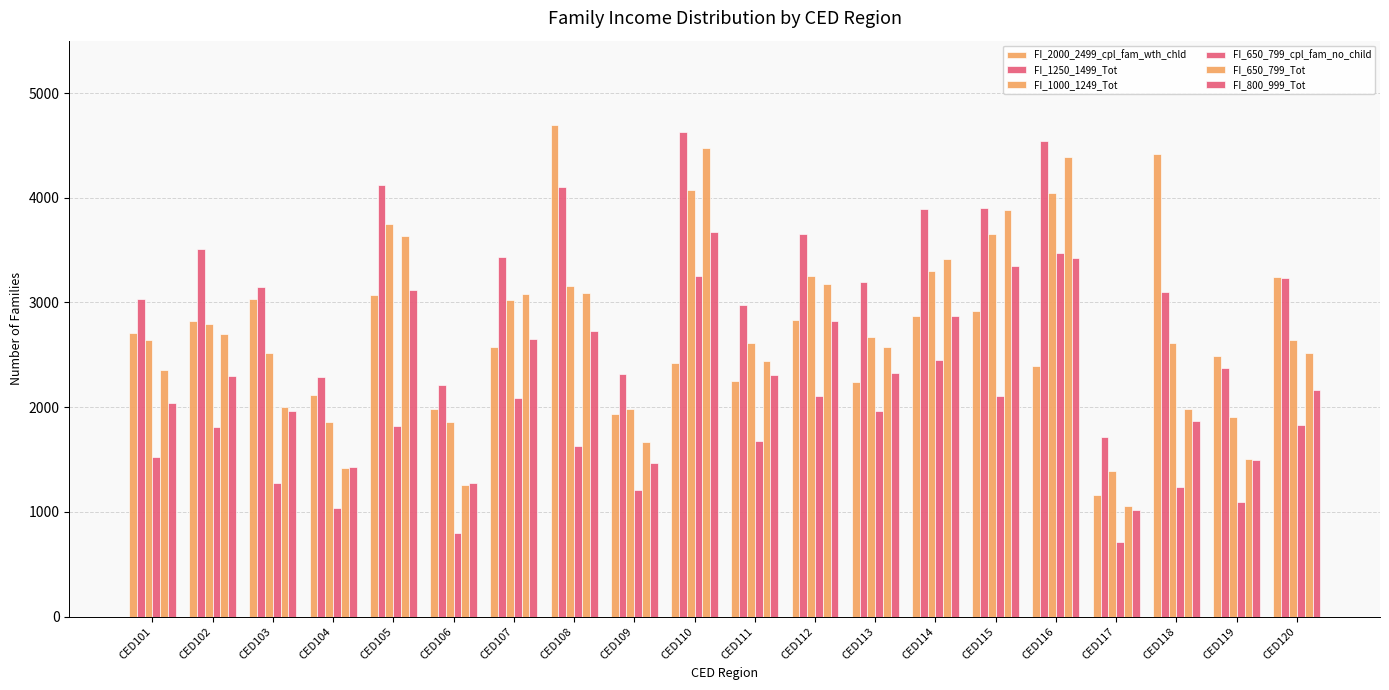

The value of FI_1250_1499_Tot at CED112 is 885. True or false?

False